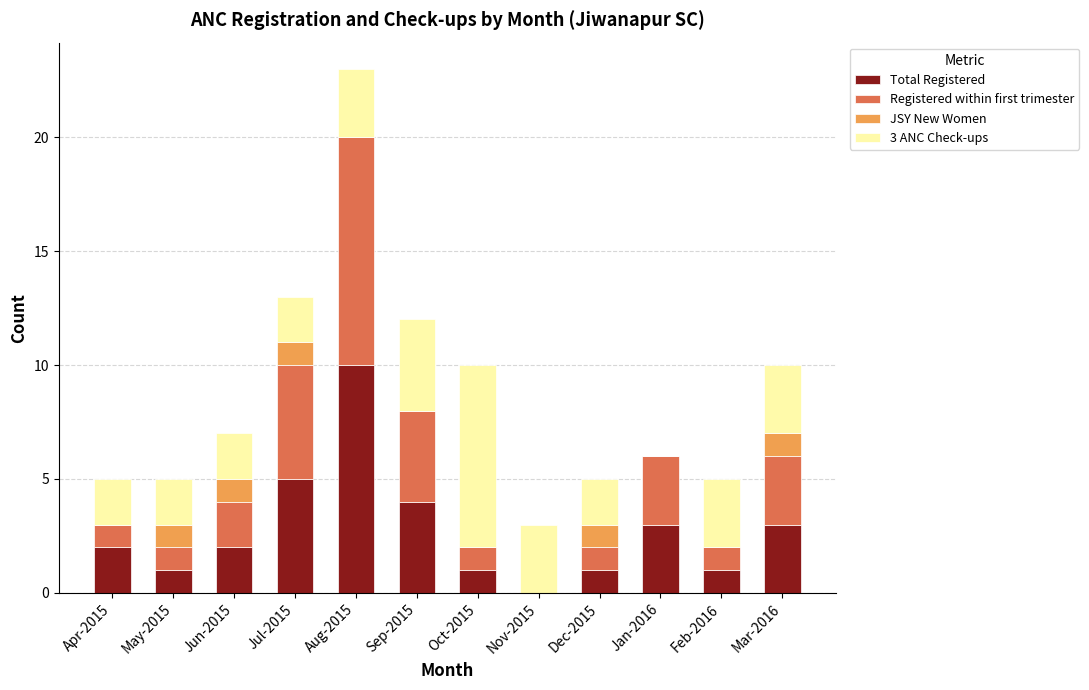

What is the highest value of the Total Registered series?

10